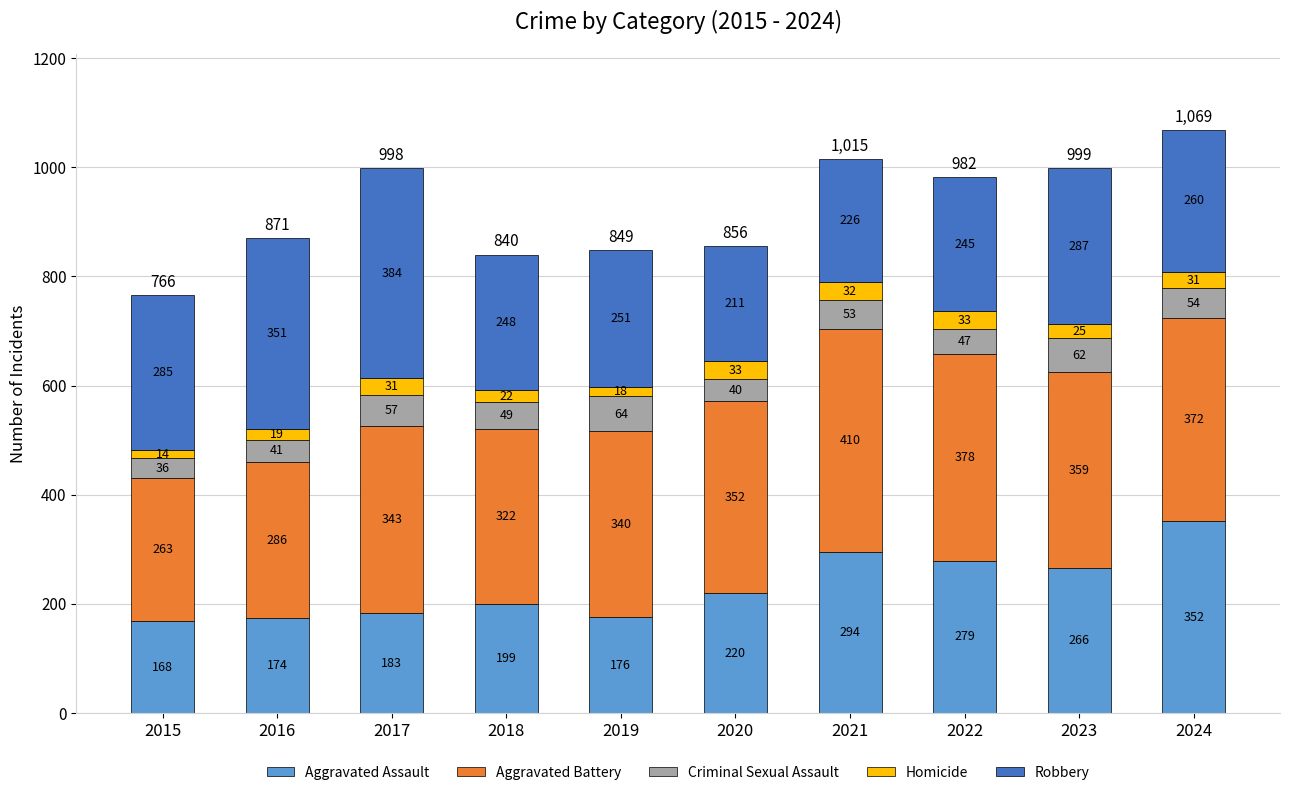

What is the sum of all Aggravated Assault values?

2311